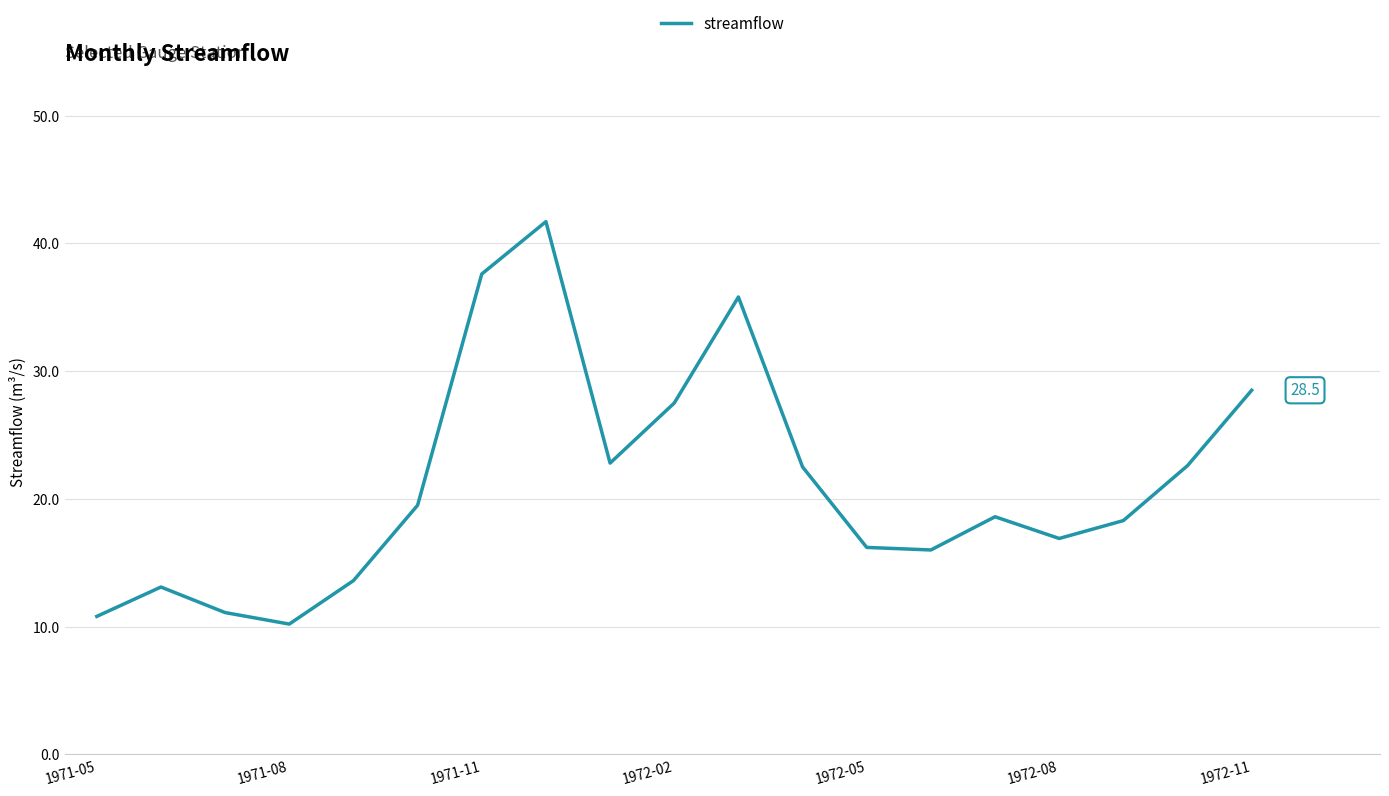

What is the difference between the second highest and minimum values?

27.4